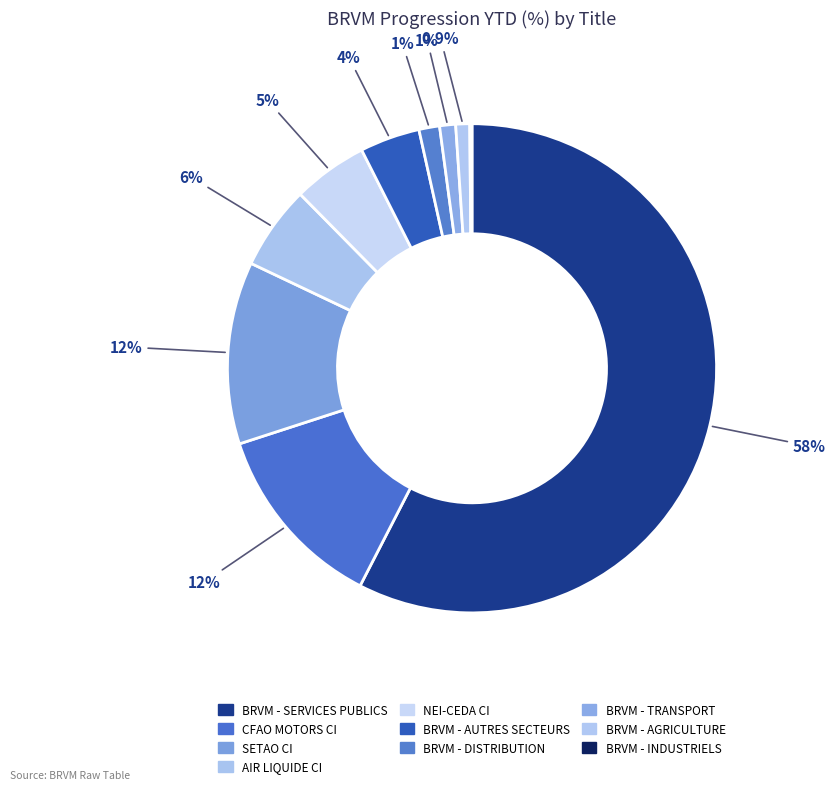

To the nearest percent, what is the average slice percentage?

10%